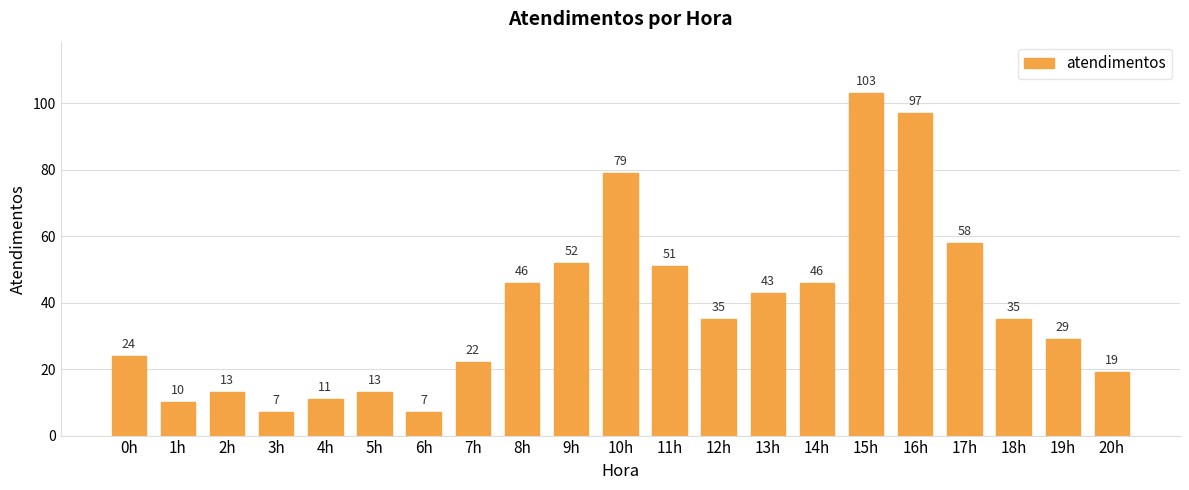

At which category does the chart reach its peak across all series?

15h